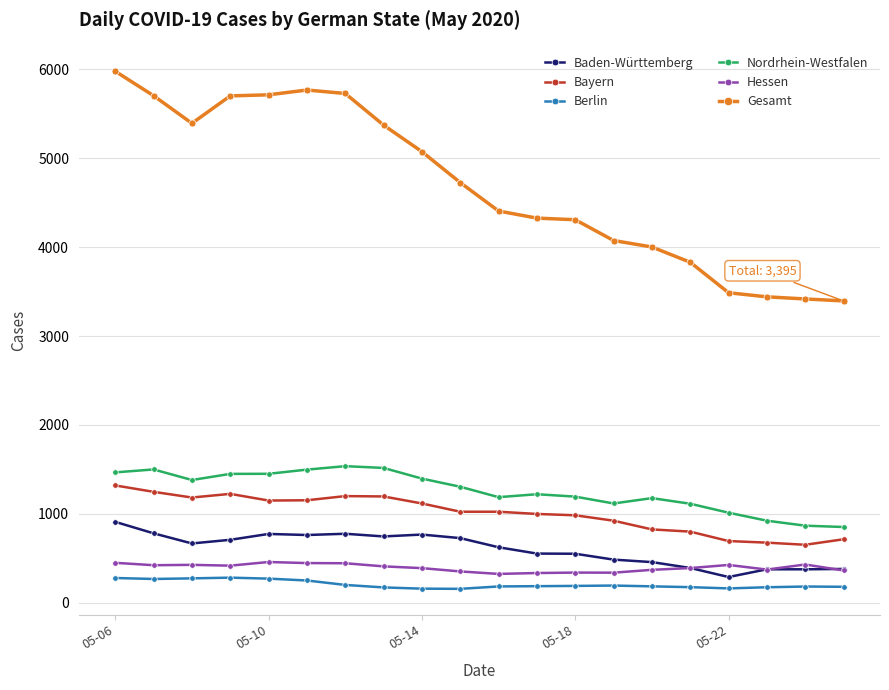

What is the minimum value shown in the chart?

154